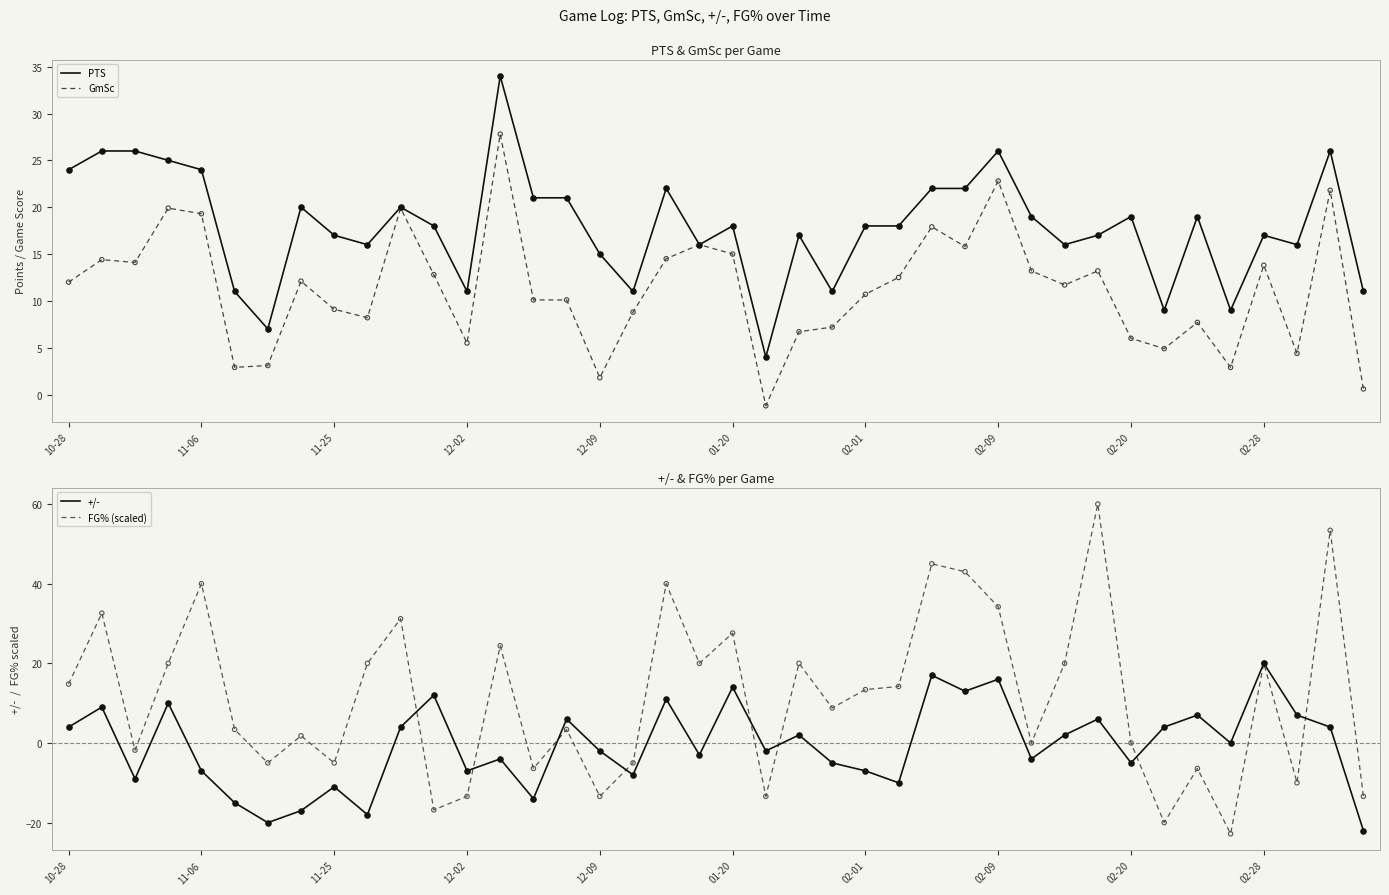

What are all the series names shown in the legend?

PTS, GmSc, +/-, FG% (scaled)